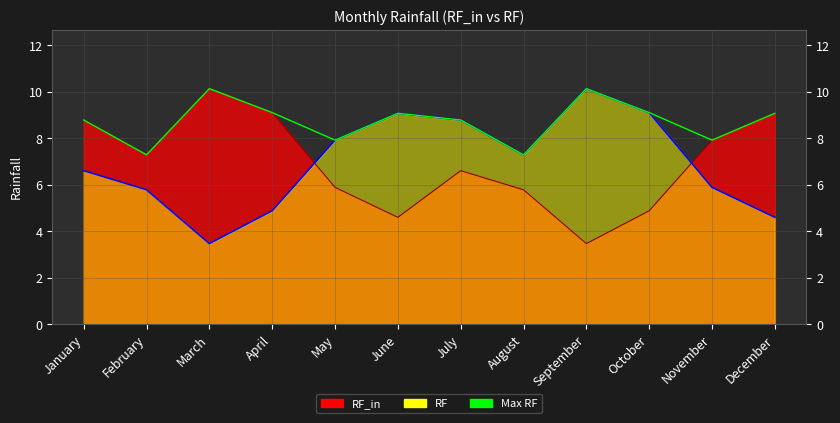

List the labels in order of value, smallest first.

February, August, May, November, January, July, June, December, April, October, March, September